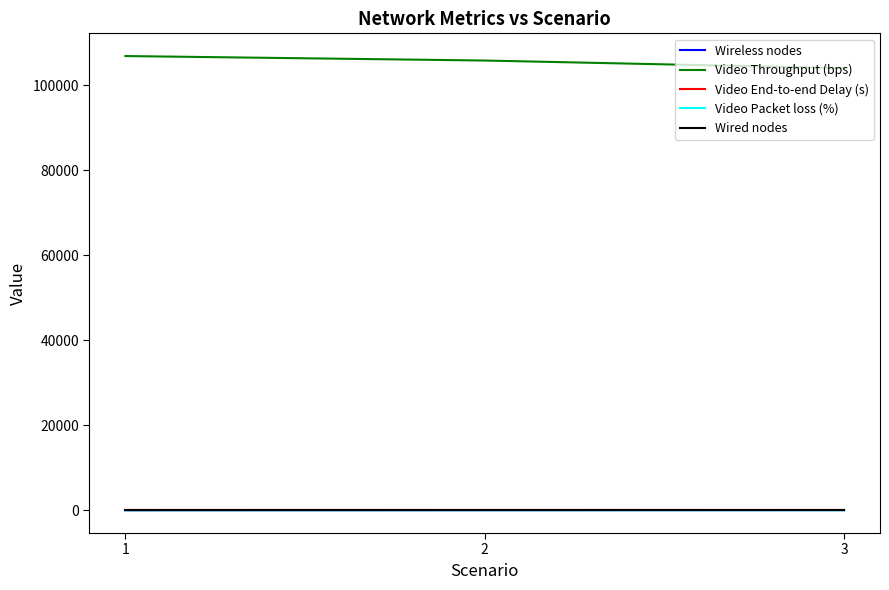

Rank the categories by Video Throughput (bps) value from highest to lowest.

1, 2, 3